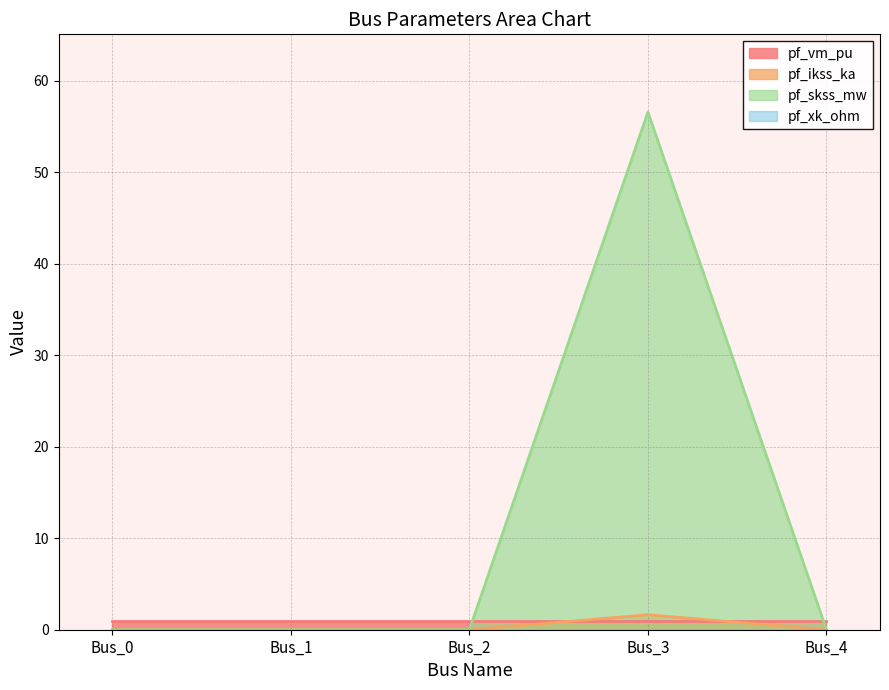

Which has a higher value, Bus_1 or Bus_4?

Bus_1